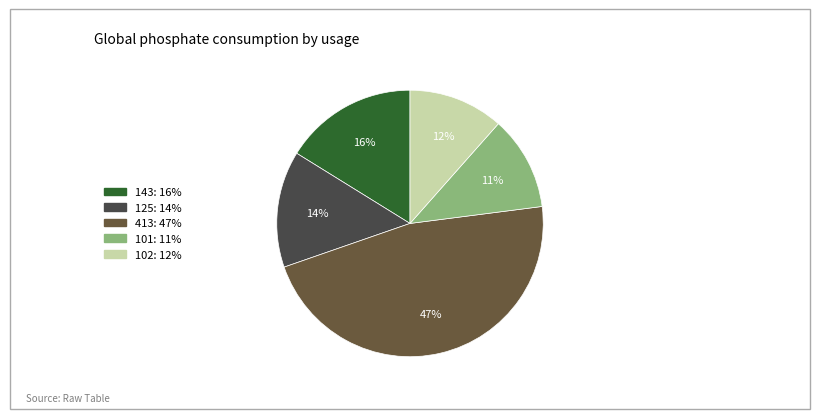

What is the largest slice in the pie chart?

413